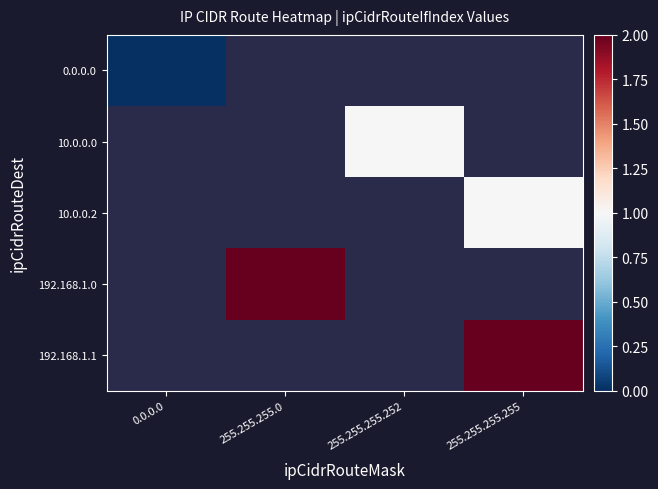

How many data points does each series have?

4